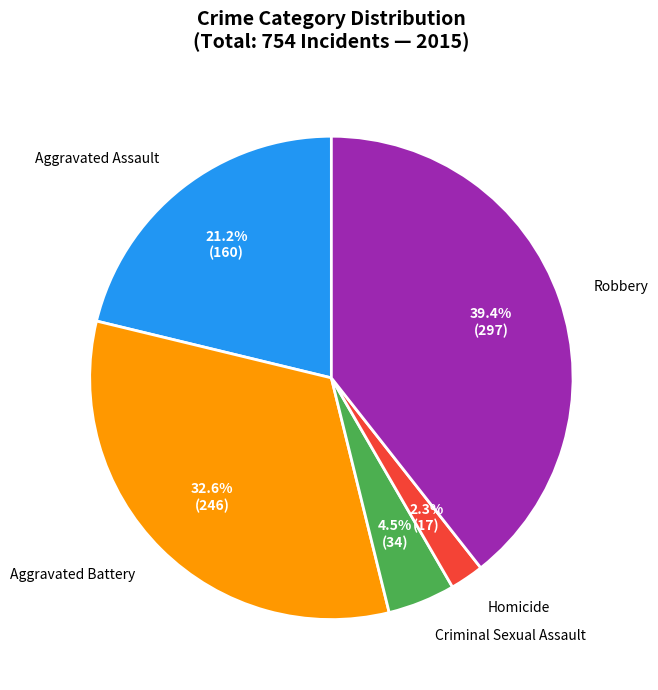

Combined, do Criminal Sexual Assault and Aggravated Assault account for over 50%?

No